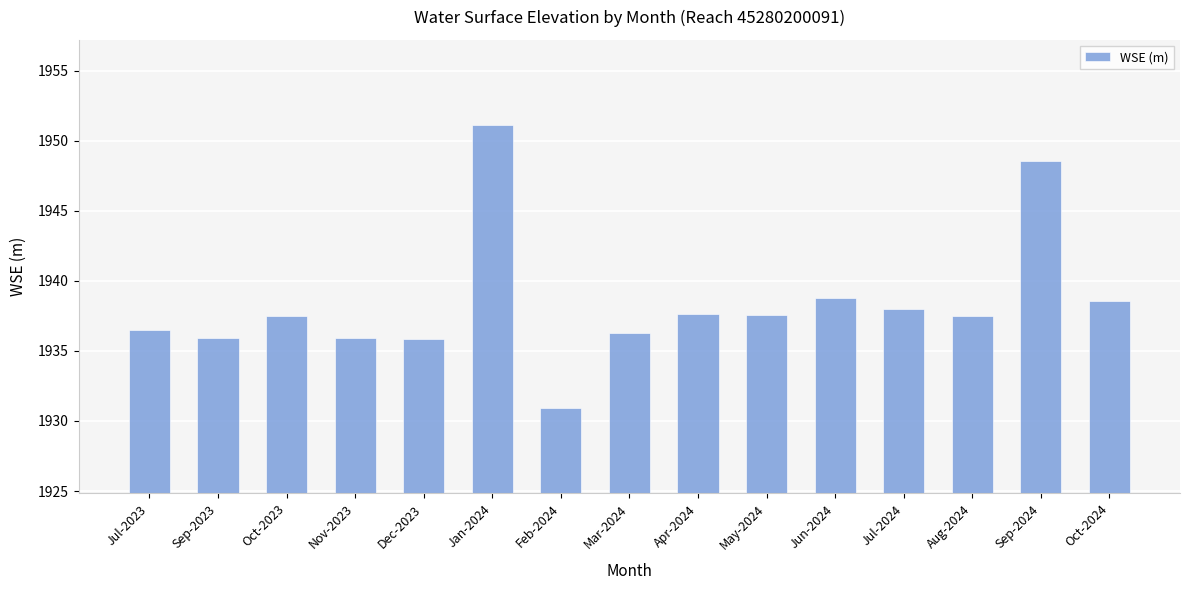

What is the label of the 9th bar from the right?

Feb-2024